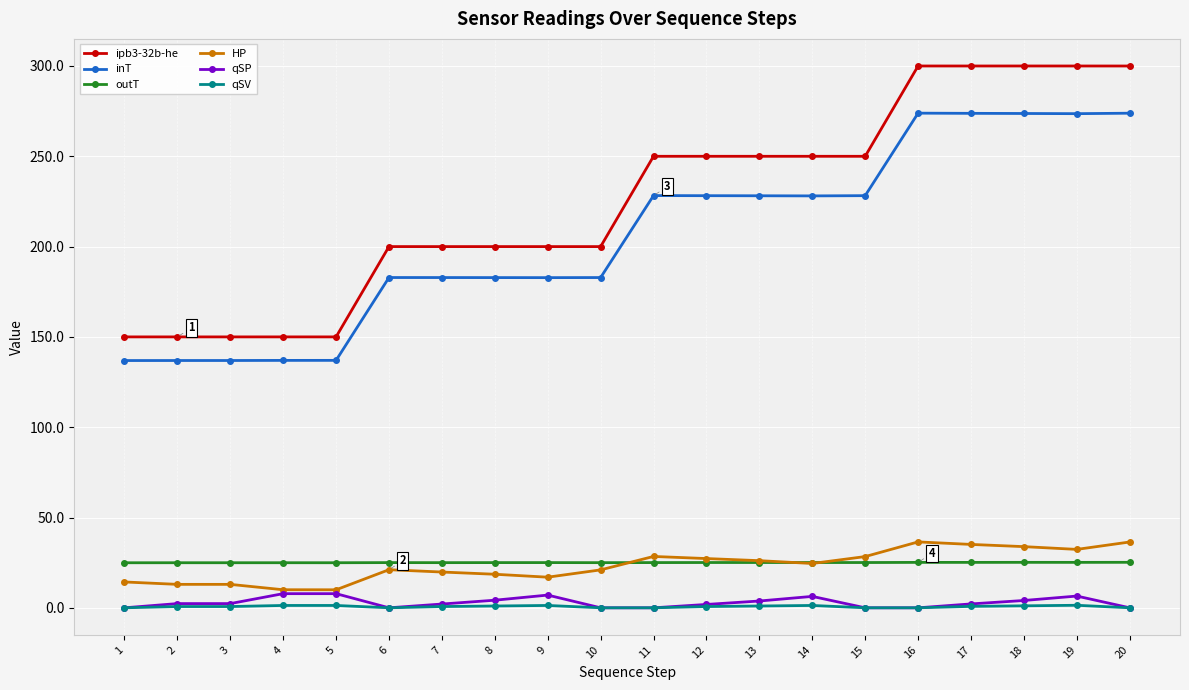

True or false: HP has more than 2 points higher than both neighbors.

True